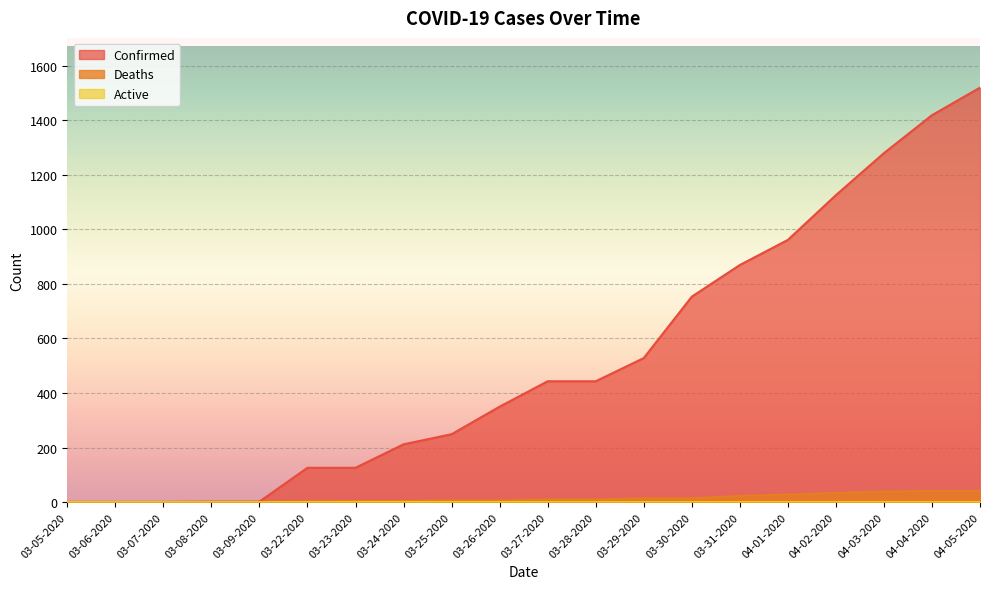

How many values in Deaths are above zero?

15